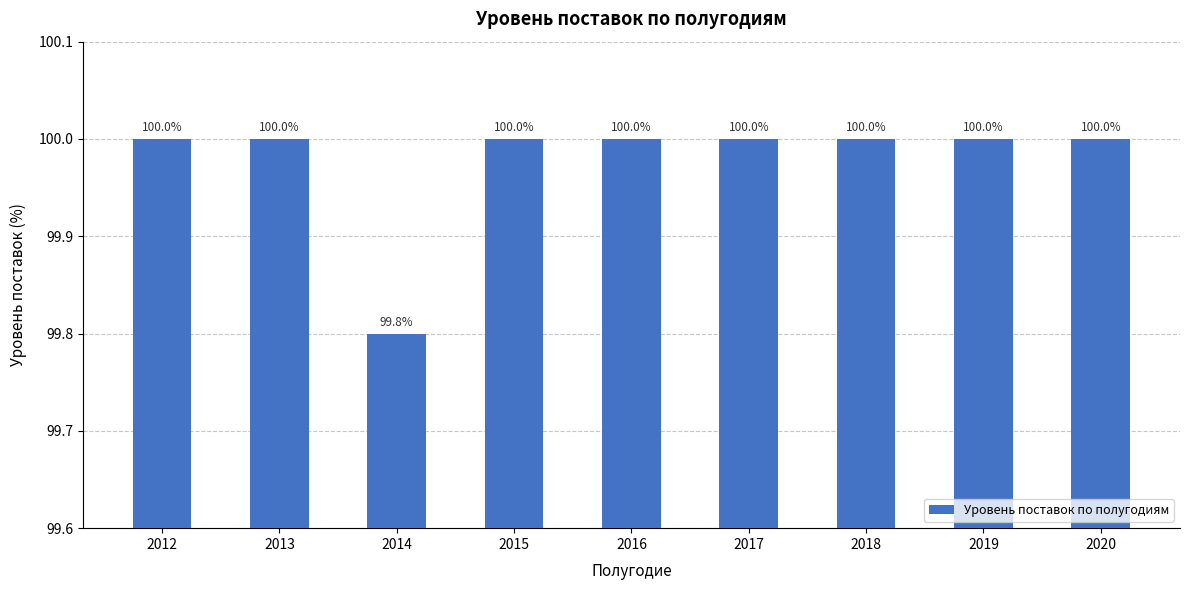

How many values are between 100 and 101?

8